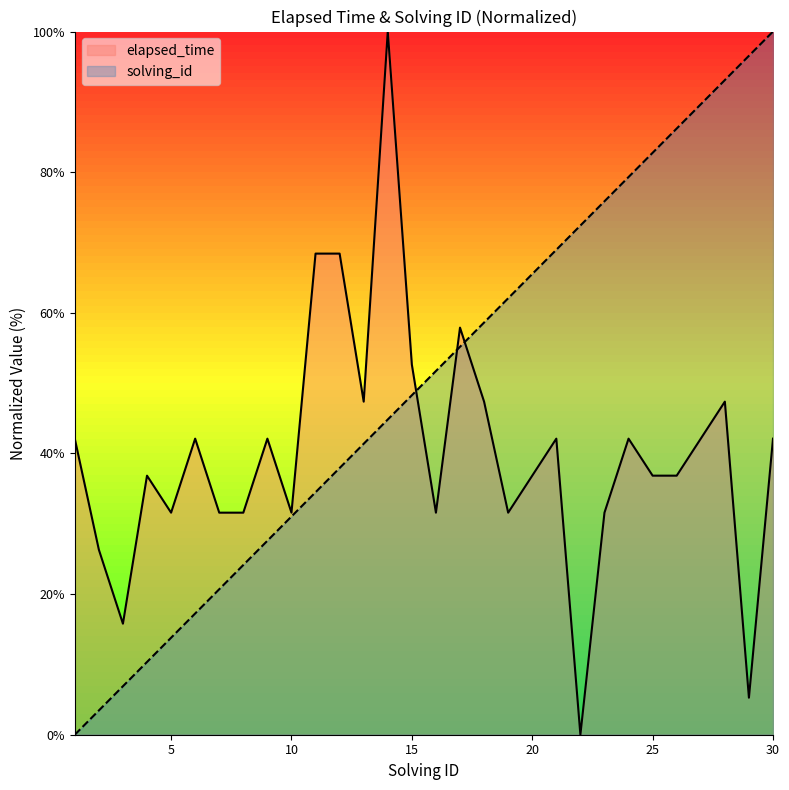

The elapsed_time series shows 16.2 at 6. True or false?

False